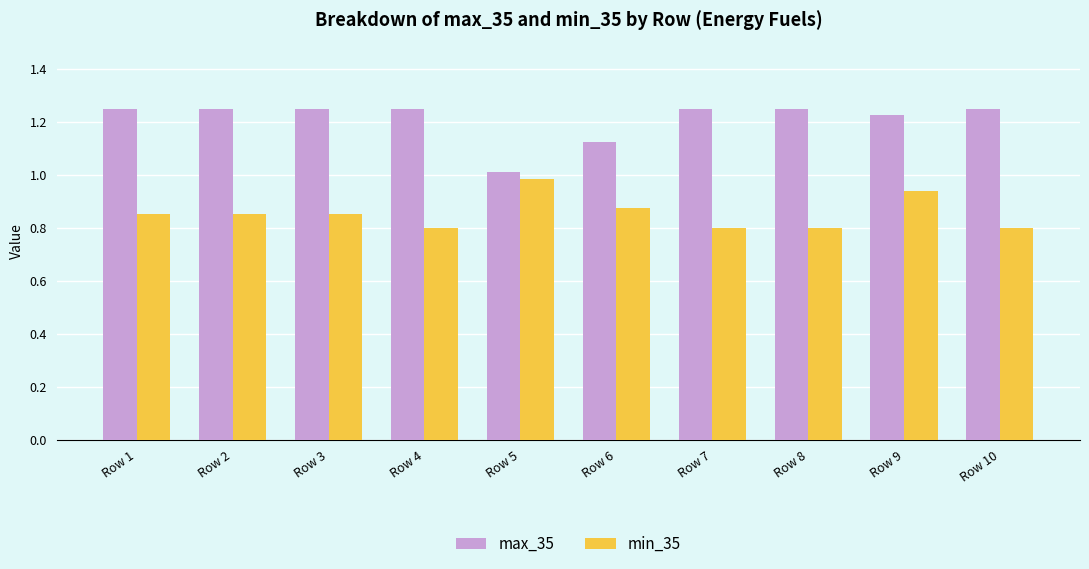

At which category is the sum across all series the highest?

Row 9